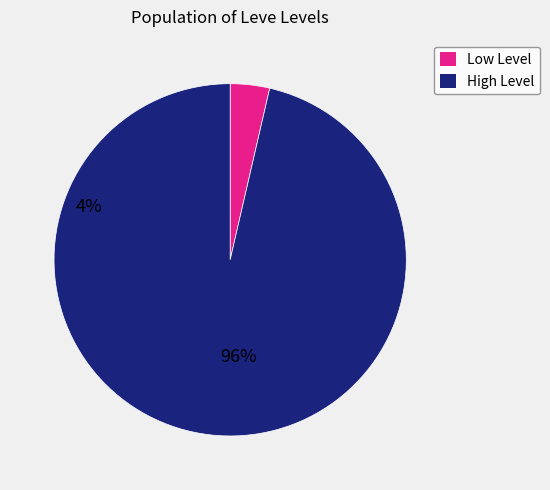

Is there a majority slice in this chart?

Yes